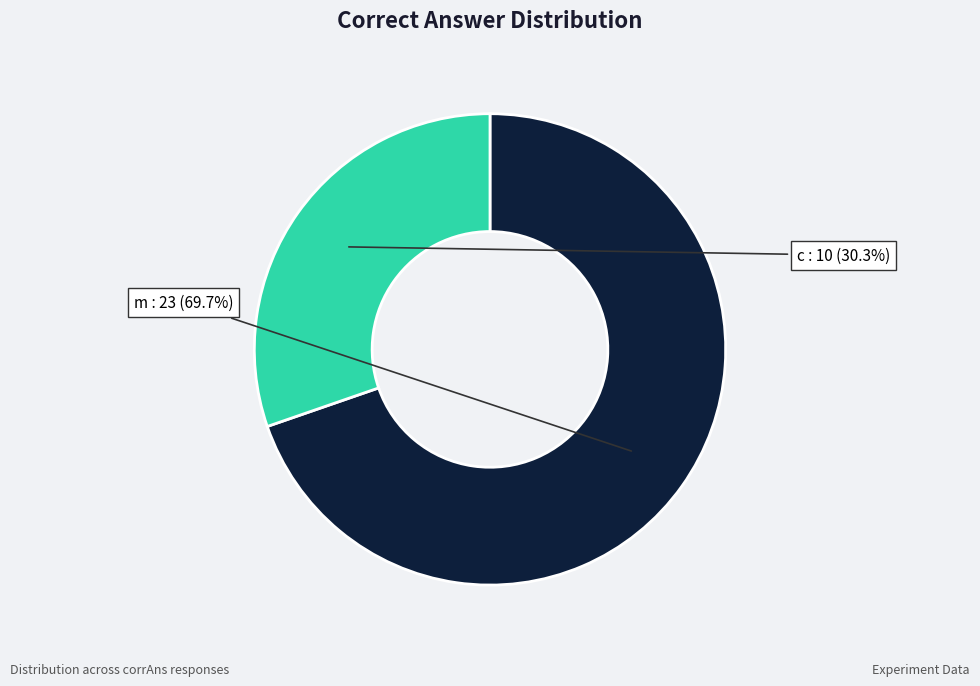

How many segments does this pie chart have?

2